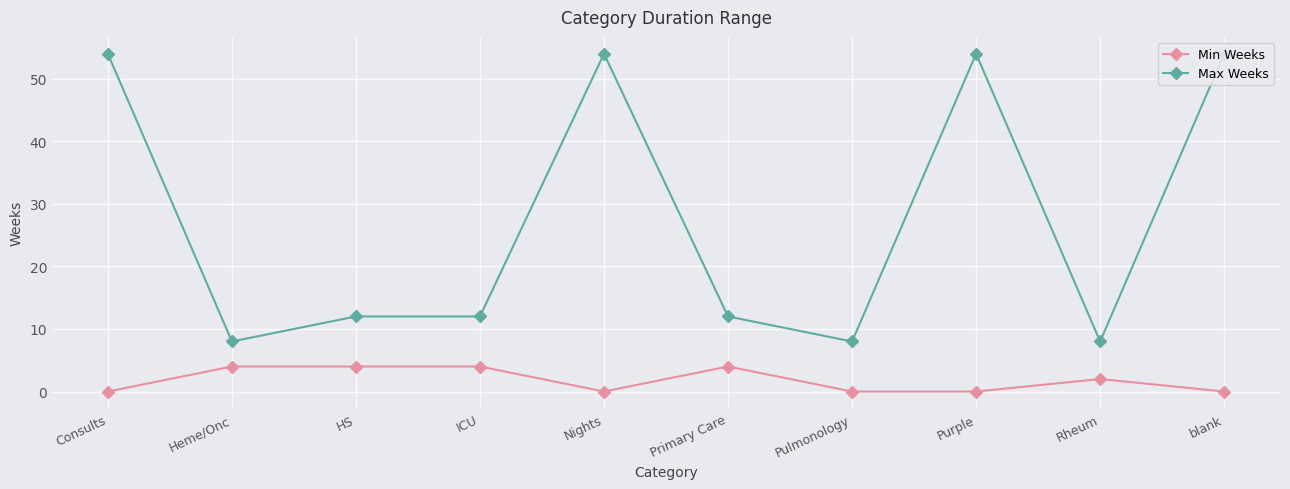

How many lines are shown in the chart?

2